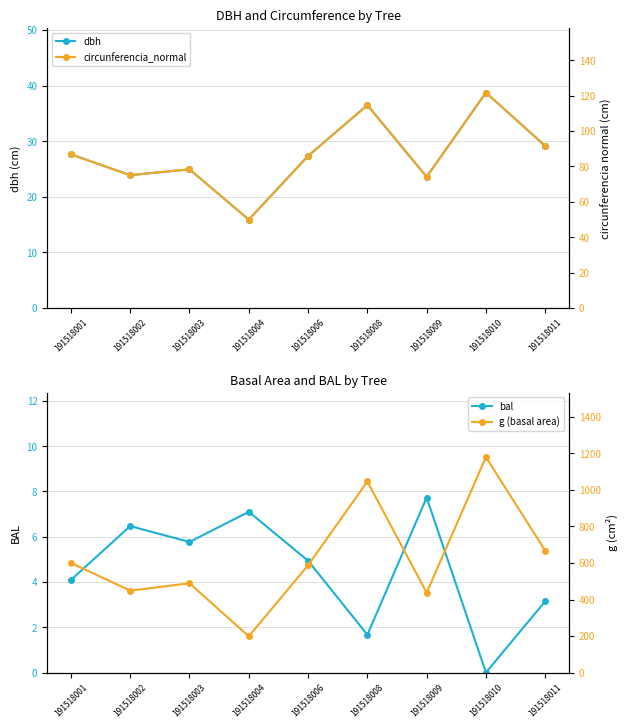

What is the average value of the g (basal area) series?

628.3